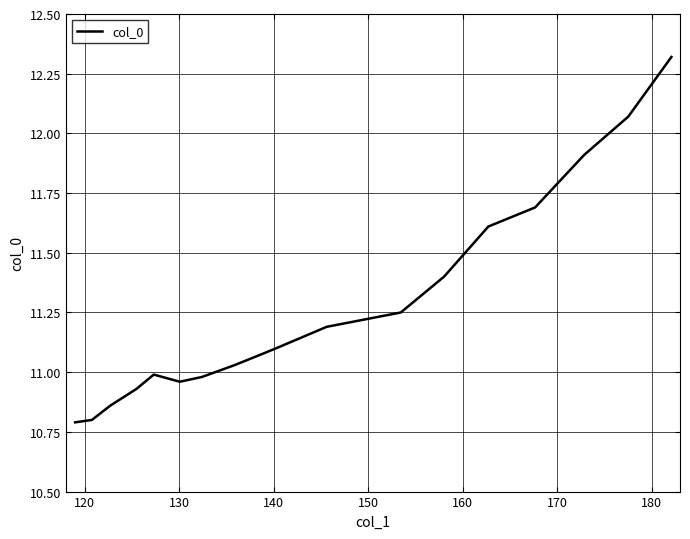

What is the minimum value shown in the chart?

10.8